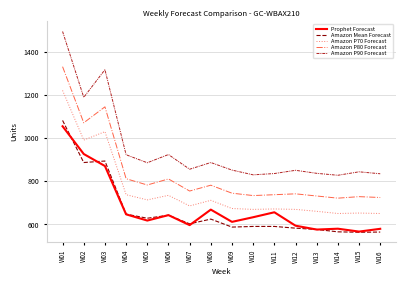

True or false: Amazon P70 Forecast and Amazon P80 Forecast cross at least once.

False